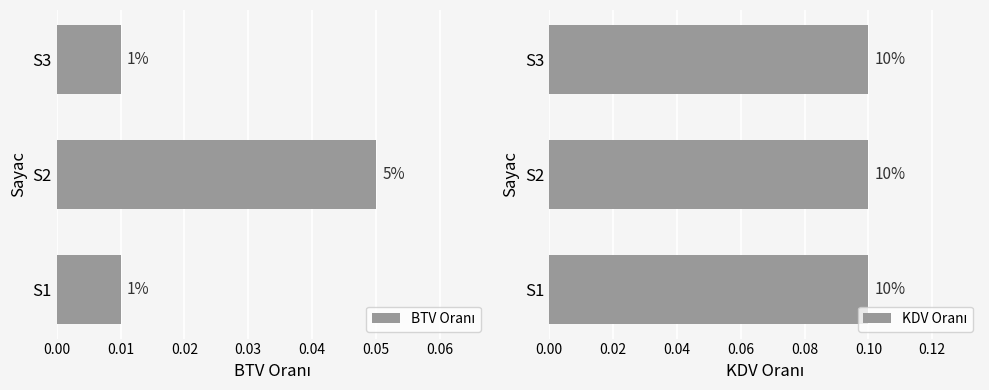

What are all the series names shown in the legend?

BTV Oranı, KDV Oranı